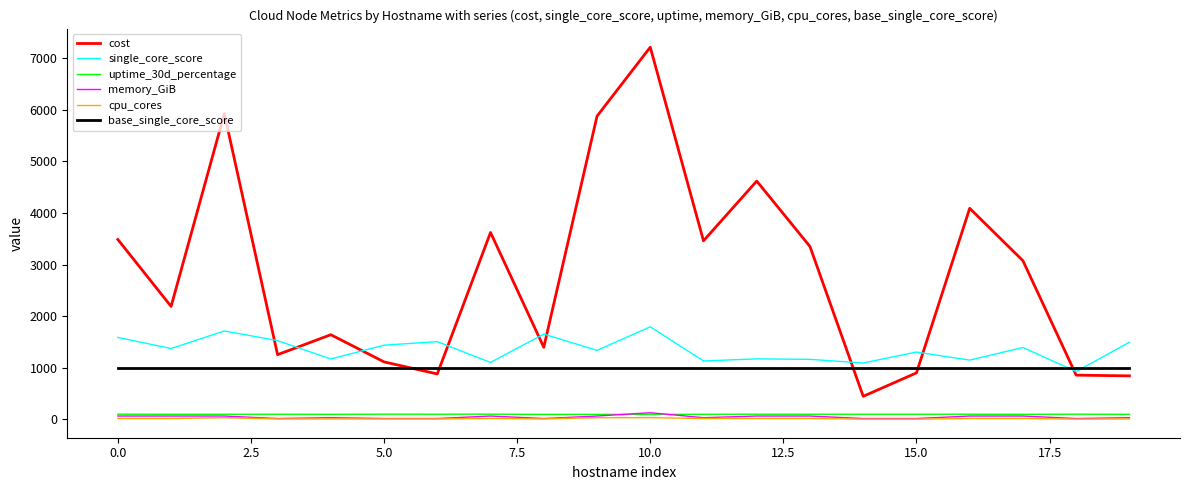

True or false: uptime_30d_percentage has more than 1 points higher than both neighbors.

True